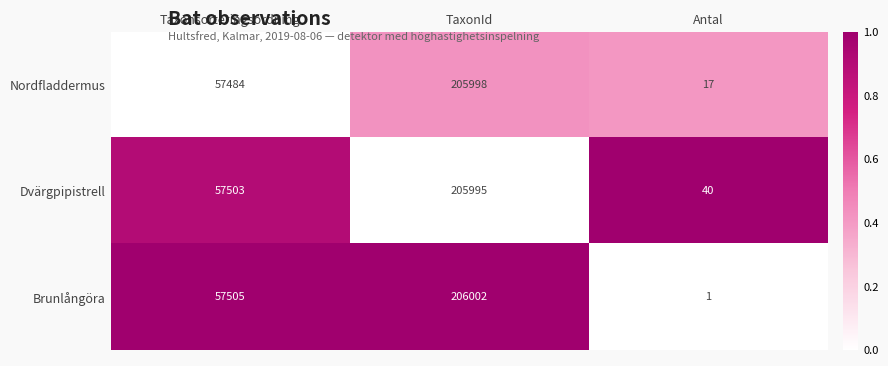

What is the difference between the Nordfladdermus values at TaxonId and Taxonsorteringsordning?

148514